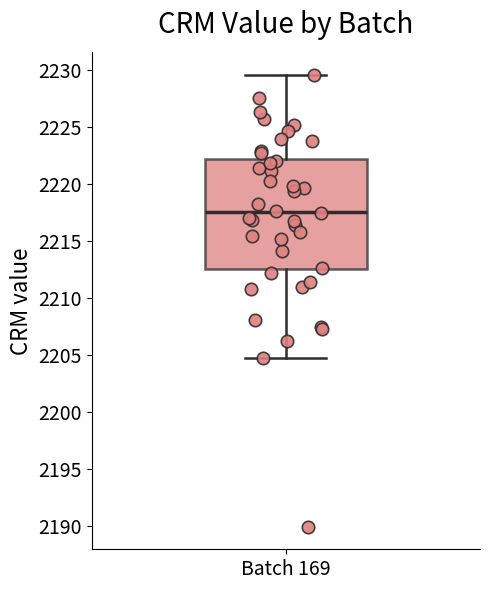

Read this box plot against the y-axis: the position of the median line, the range covered by the box, and the ends of both whiskers. The values are not printed on the chart, so give them approximately, as read against the axis.

median 2217.5, box 2212.5 to 2222.0, whiskers 2204.5 to 2229.5